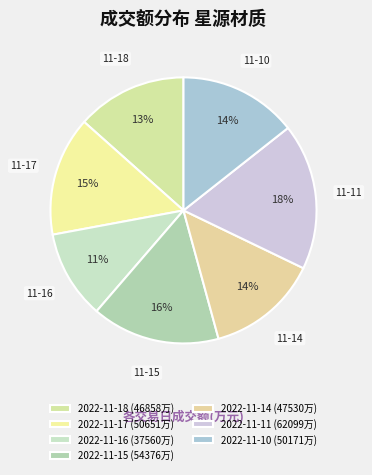

Is it true that 2022-11-15 is 16% of the pie?

True